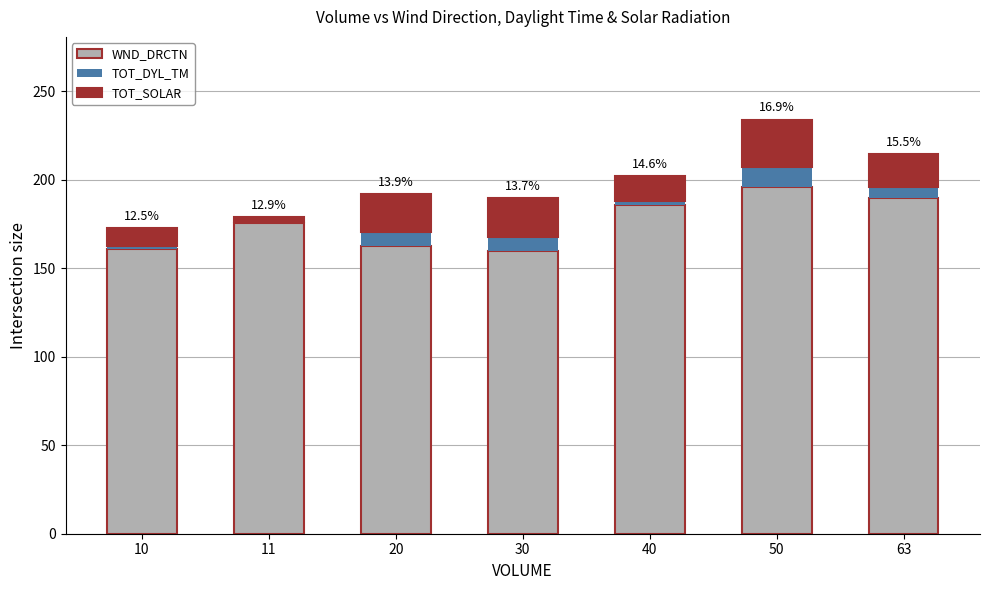

What is the highest value of the WND_DRCTN series?

195.7